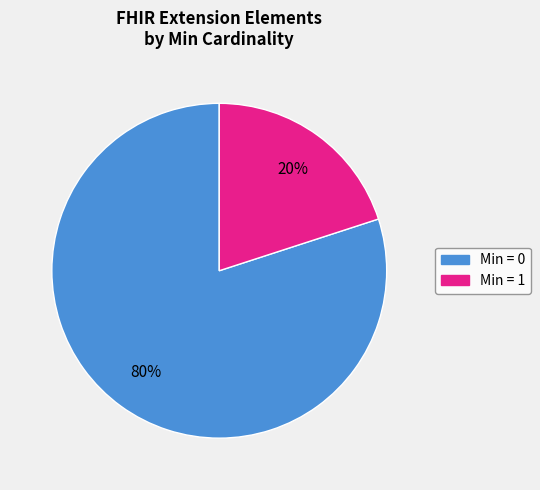

To the nearest percent, what is the average slice percentage?

50%